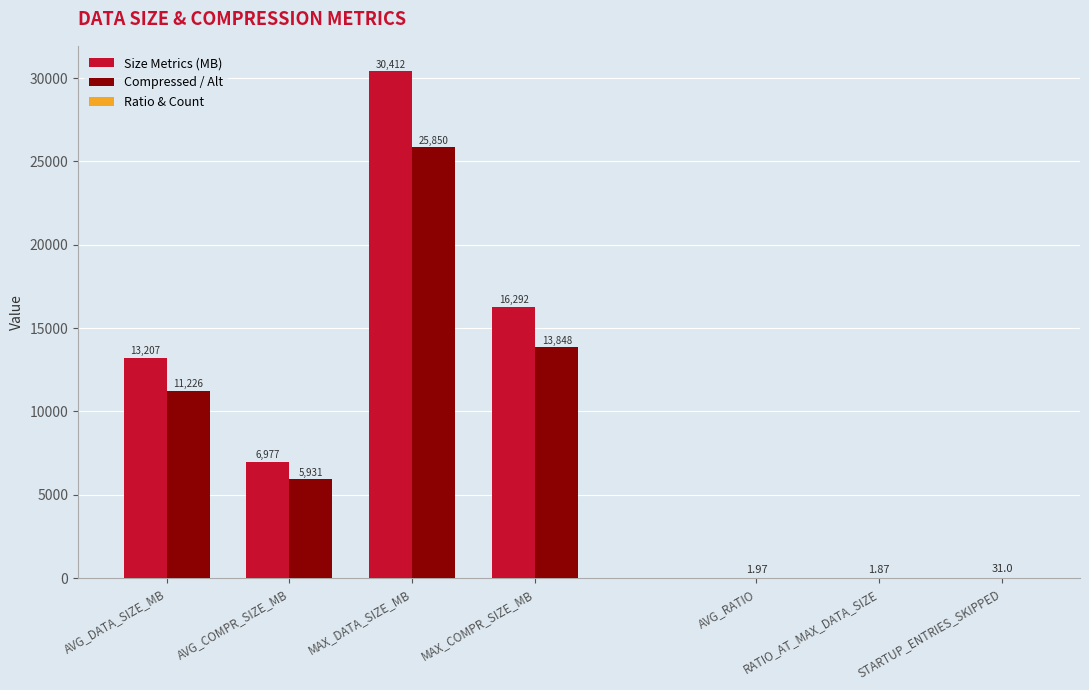

True or false: the data shows 23132.1 at MAX_COMPR_SIZE_MB.

False